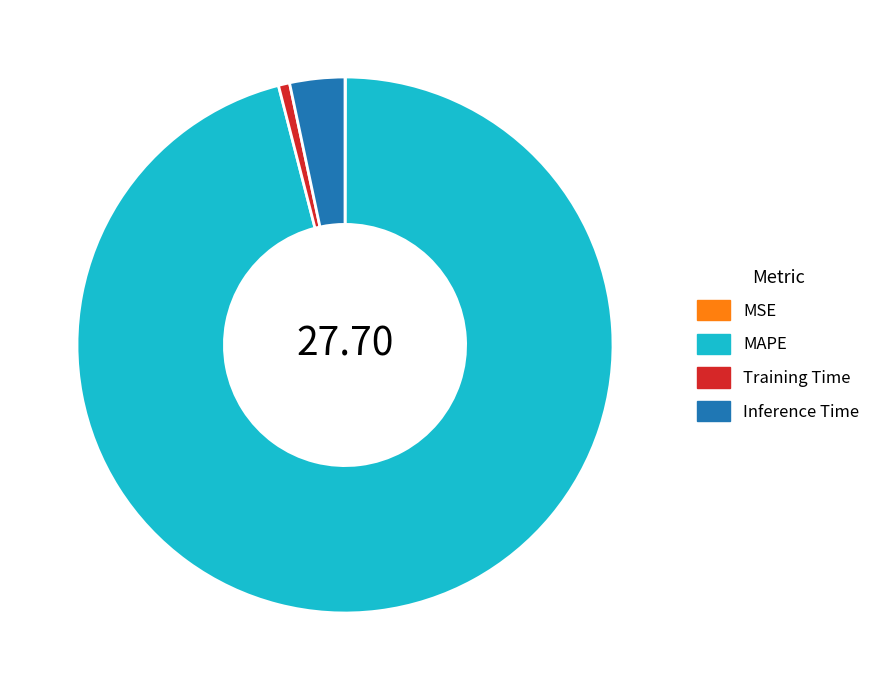

What is the largest slice in the pie chart?

MAPE